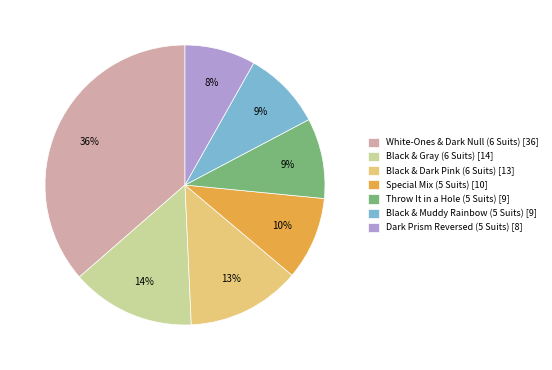

To the nearest percent, what is the difference between the largest and smallest slice percentages?

28%